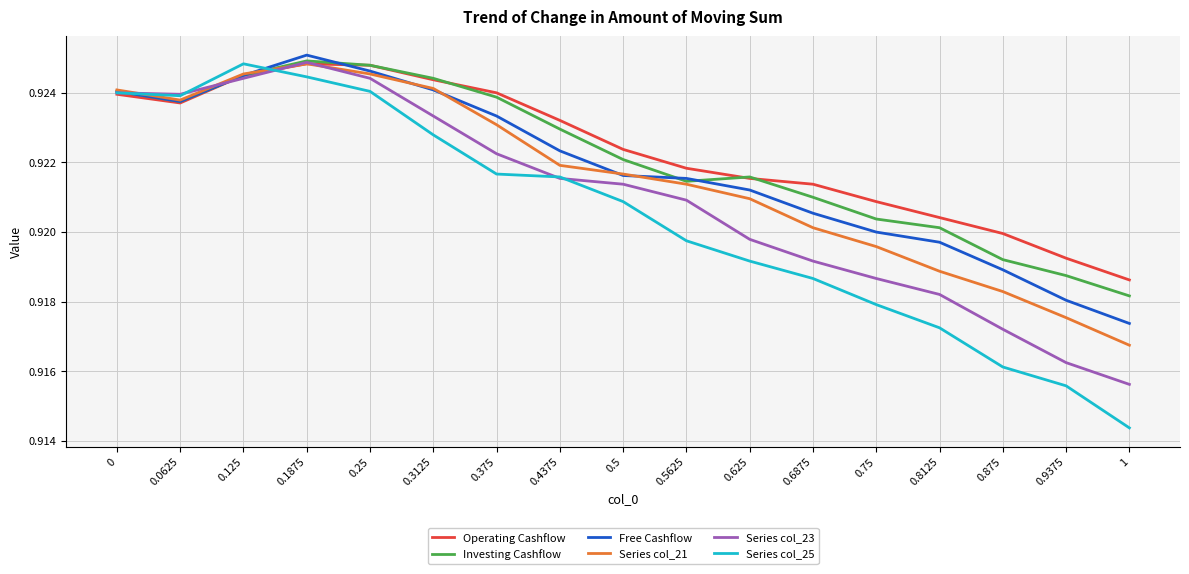

Is the value of Series col_25 at 0 greater than the value of Series col_21 at 0.5?

Yes